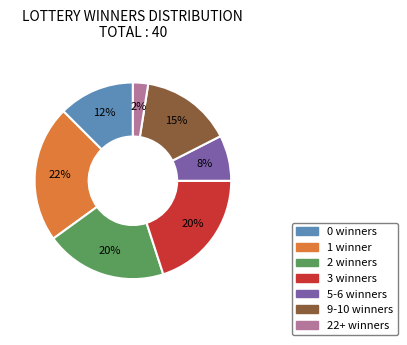

Is the sum of 22+ winners and 9-10 winners greater than half?

No